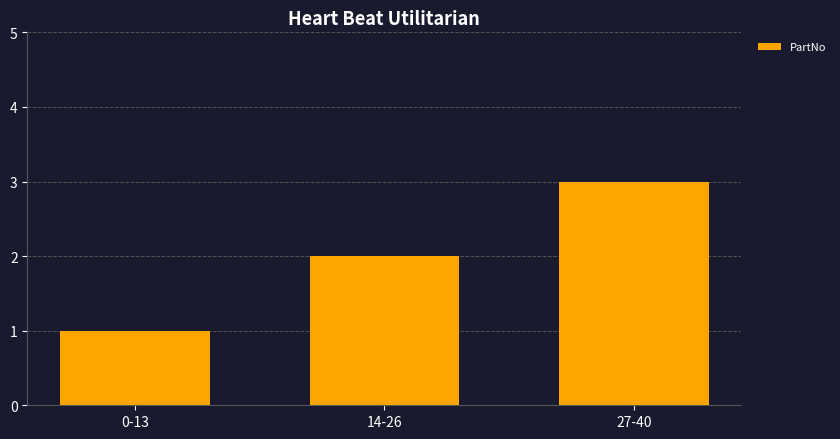

At which category does the chart reach its minimum across all series?

0-13